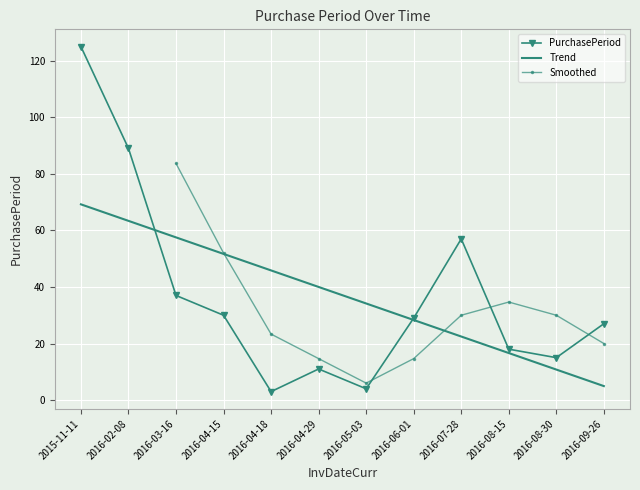

The value at 2016-05-03 is 7. True or false?

False